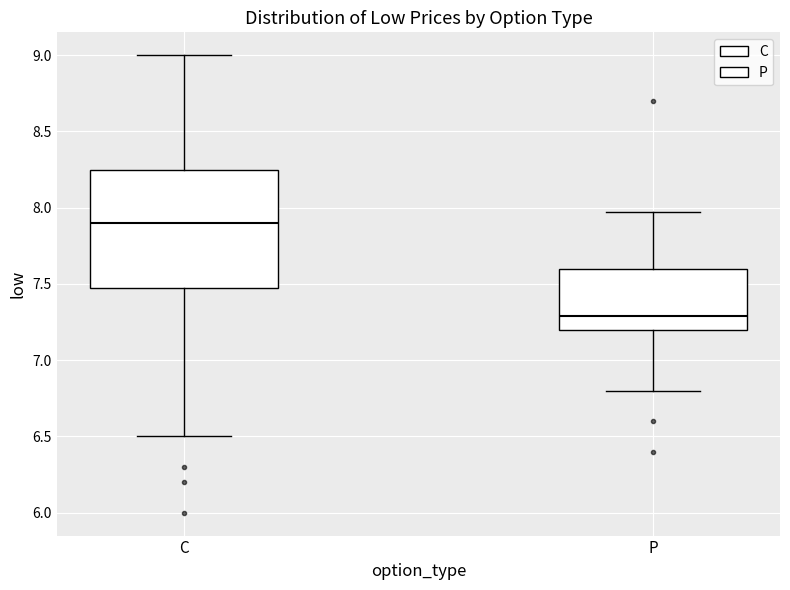

Reading left to right, read every box against the y-axis: the position of its median line, the range the box covers, and the ends of its whiskers. The values are not printed on the chart, so give them approximately, as read against the axis.

C: median 7.90, box 7.50 to 8.25, whiskers 6.50 to 9.00
P: median 7.30, box 7.20 to 7.60, whiskers 6.80 to 7.95